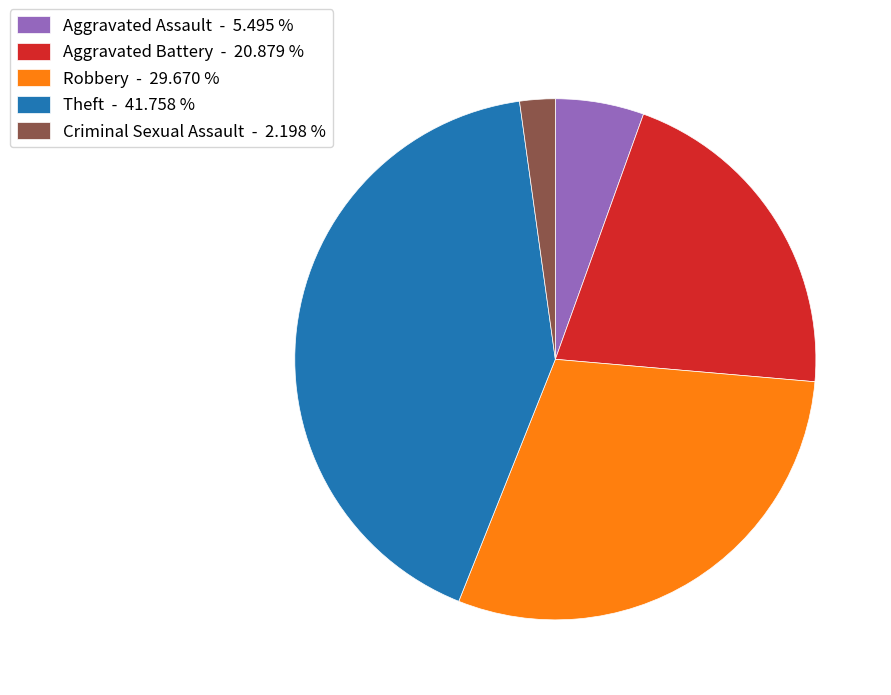

Between Theft - 41.758 % and Criminal Sexual Assault - 2.198 %, which is larger?

Theft - 41.758 %